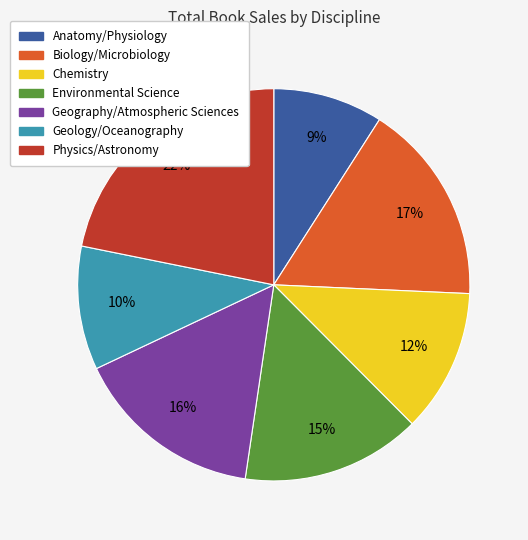

Between Biology/Microbiology and Geography/Atmospheric Sciences, which is larger?

Biology/Microbiology